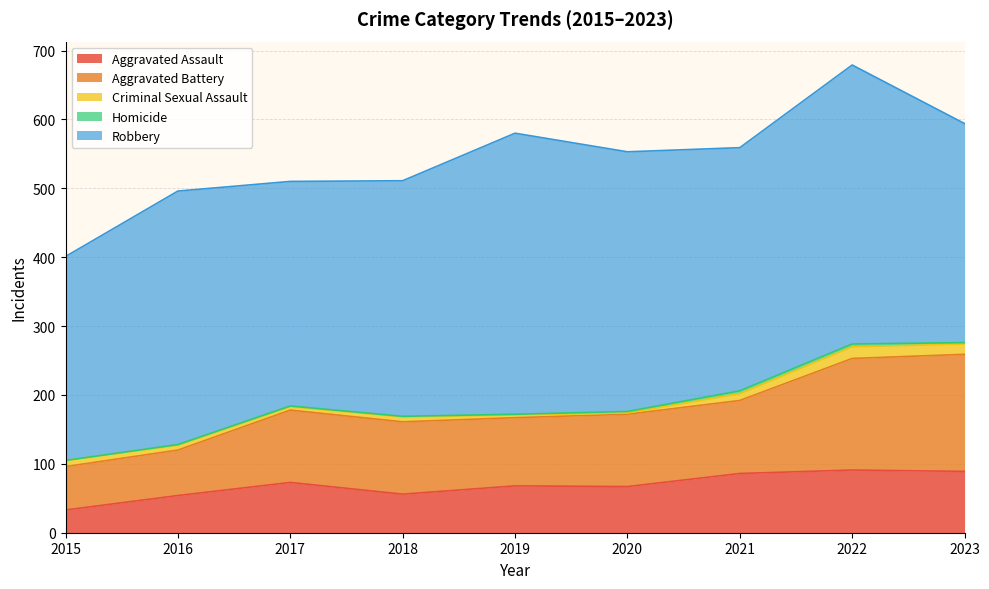

How many interior local peaks does the Criminal Sexual Assault series have?

2